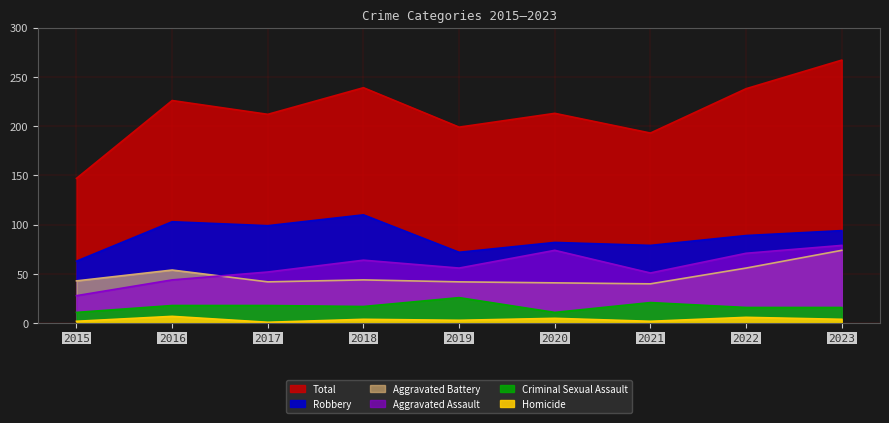

How many interior local valleys does the Robbery series have?

3